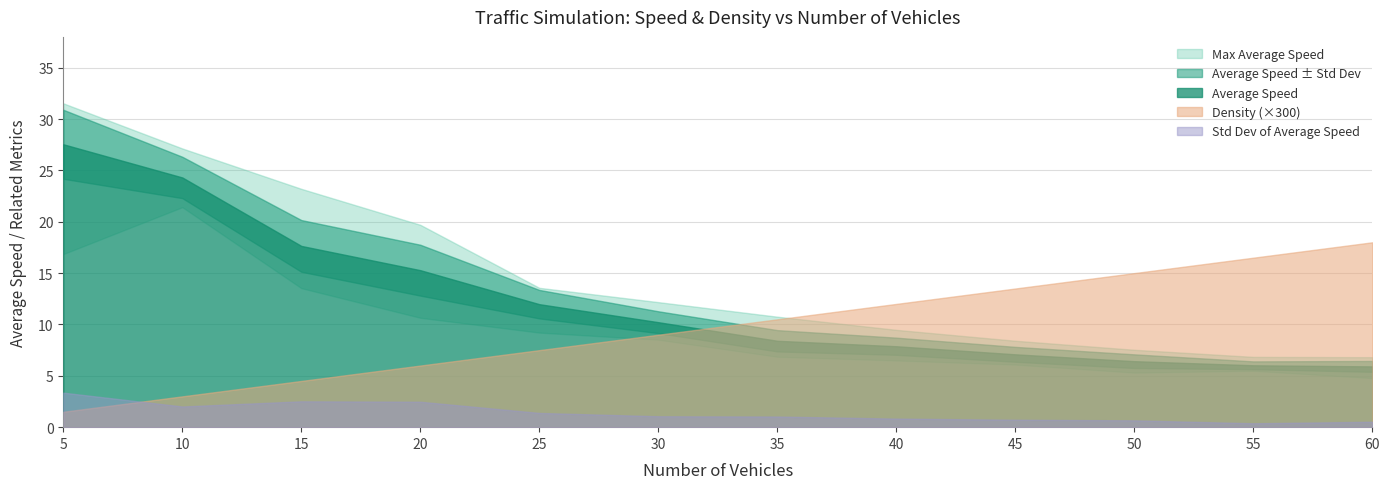

How many categories are shown in the chart?

12